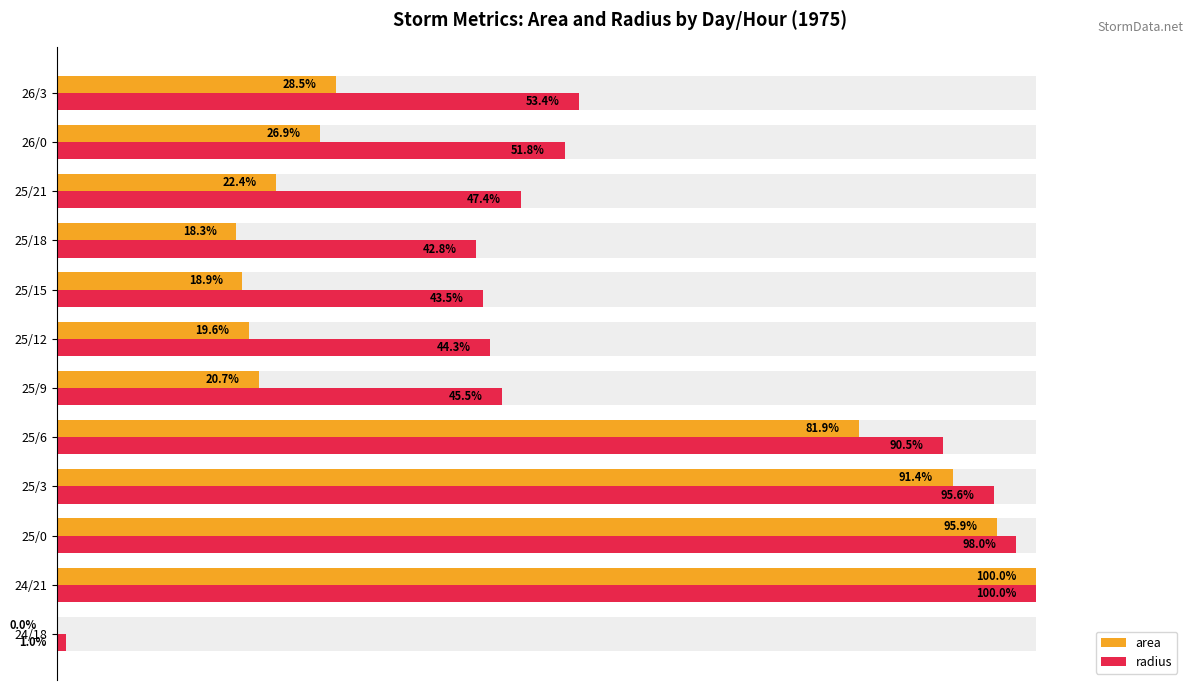

What is the highest value of the area series?

100.0